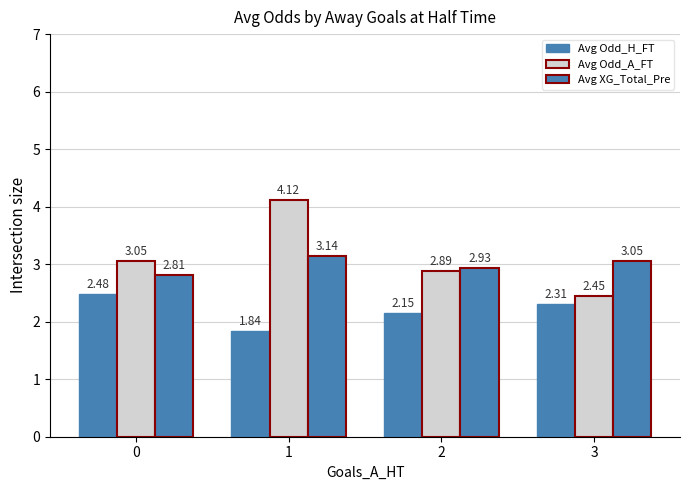

The Avg Odd_H_FT series shows 2.3 at 3. True or false?

True